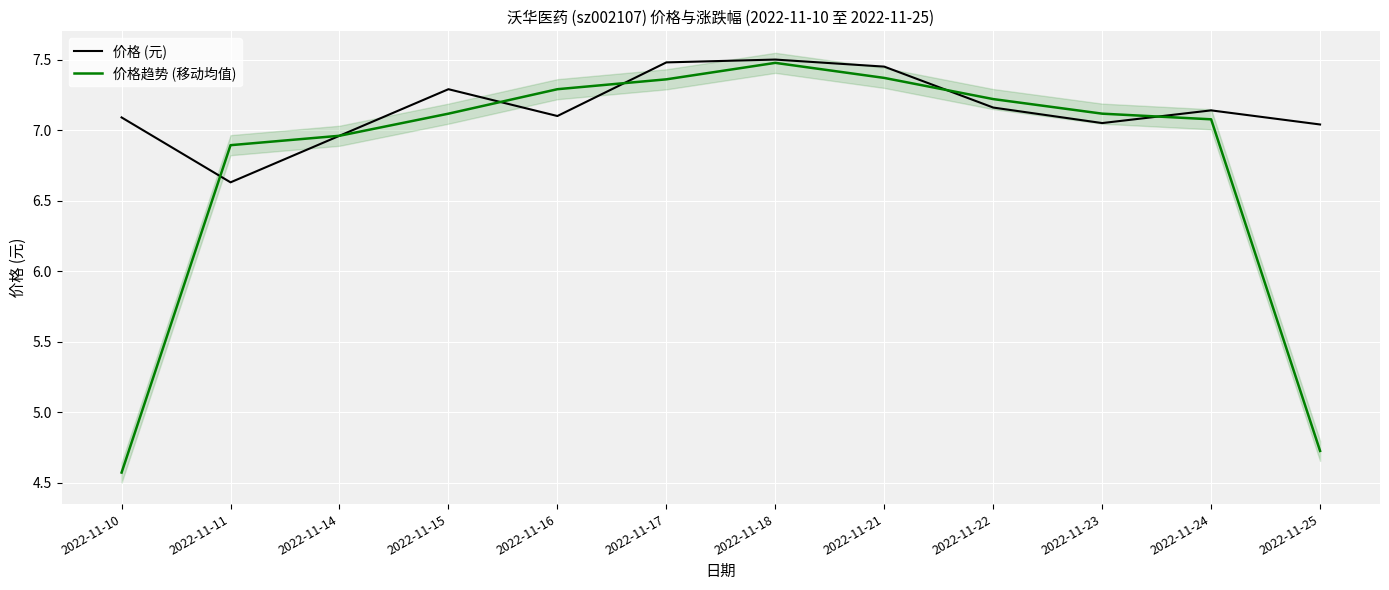

Between which two adjacent categories do 价格 (元) and 价格趋势 (移动均值) first intersect?

2022-11-10 and 2022-11-11